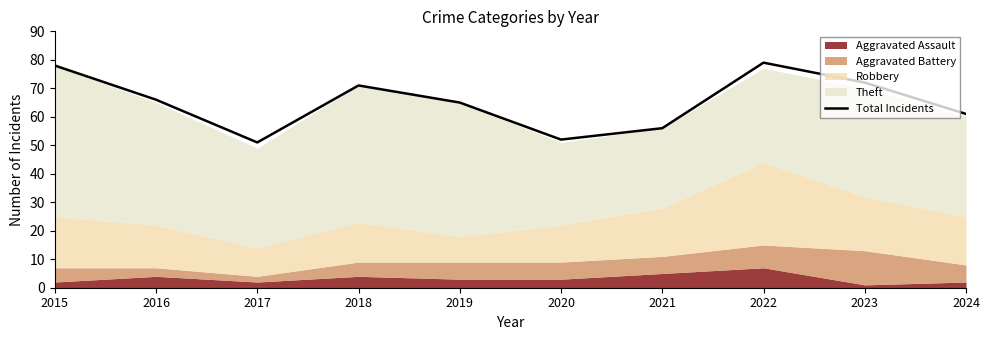

What is the average value?

65